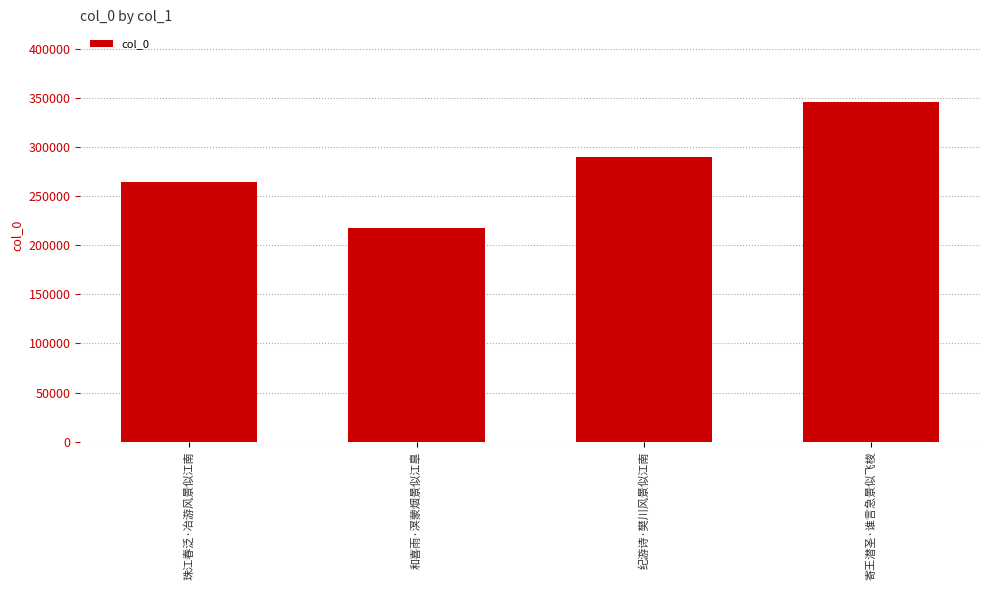

Approximately how many times larger is the value at 和喜雨·溟蒙烟景似江臯 compared to 纪游诗·樊川风景似江南?

0.8